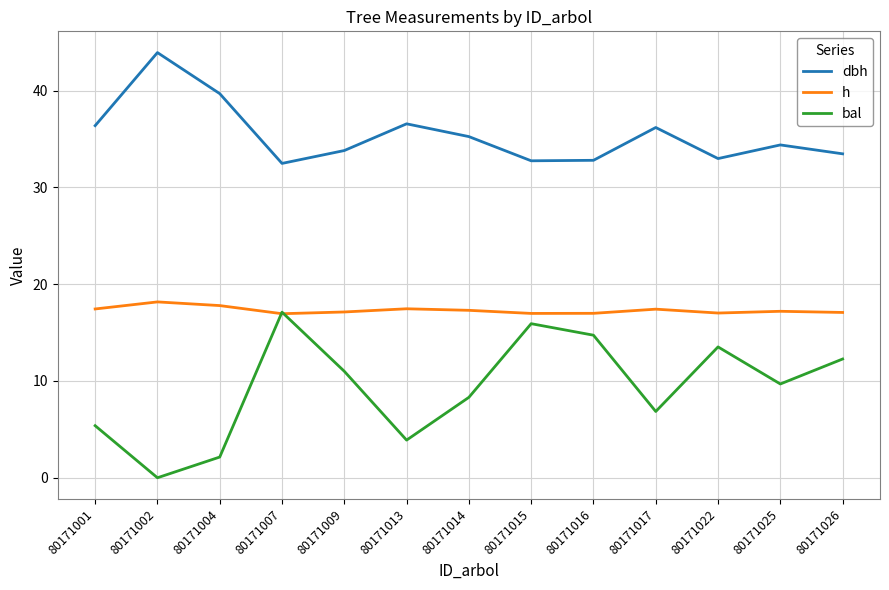

At which category does bal reach its first local valley?

80171002